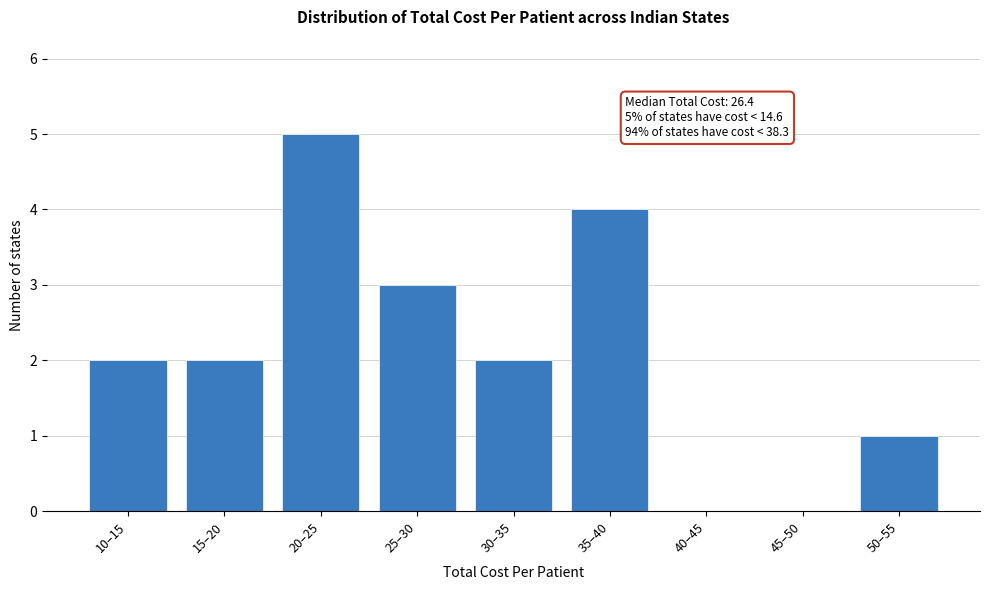

Reading left to right, list all the values displayed in this chart.

10–15=2	15–20=2	20–25=5	25–30=3	30–35=2	35–40=4	40–45=0	45–50=0	50–55=1